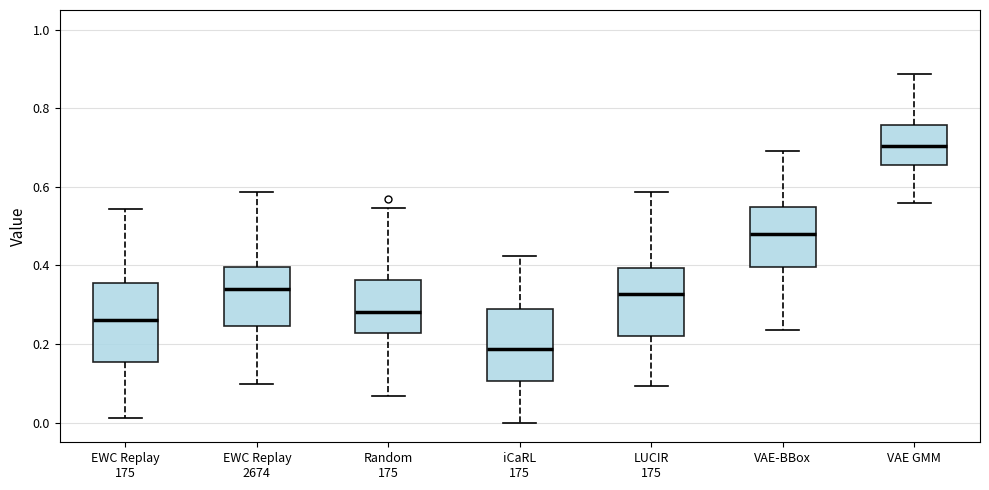

Reading left to right, read every box against the y-axis: the position of its median line, the range the box covers, and the ends of its whiskers. The values are not printed on the chart, so give them approximately, as read against the axis.

EWC Replay 175: median 0.26, box 0.16 to 0.36, whiskers 0.02 to 0.54
EWC Replay 2674: median 0.34, box 0.24 to 0.40, whiskers 0.10 to 0.58
Random 175: median 0.28, box 0.22 to 0.36, whiskers 0.06 to 0.54
iCaRL 175: median 0.18, box 0.10 to 0.28, whiskers 0.00 to 0.42
LUCIR 175: median 0.32, box 0.22 to 0.40, whiskers 0.10 to 0.58
VAE-BBox: median 0.48, box 0.40 to 0.54, whiskers 0.24 to 0.70
VAE GMM: median 0.70, box 0.66 to 0.76, whiskers 0.56 to 0.88